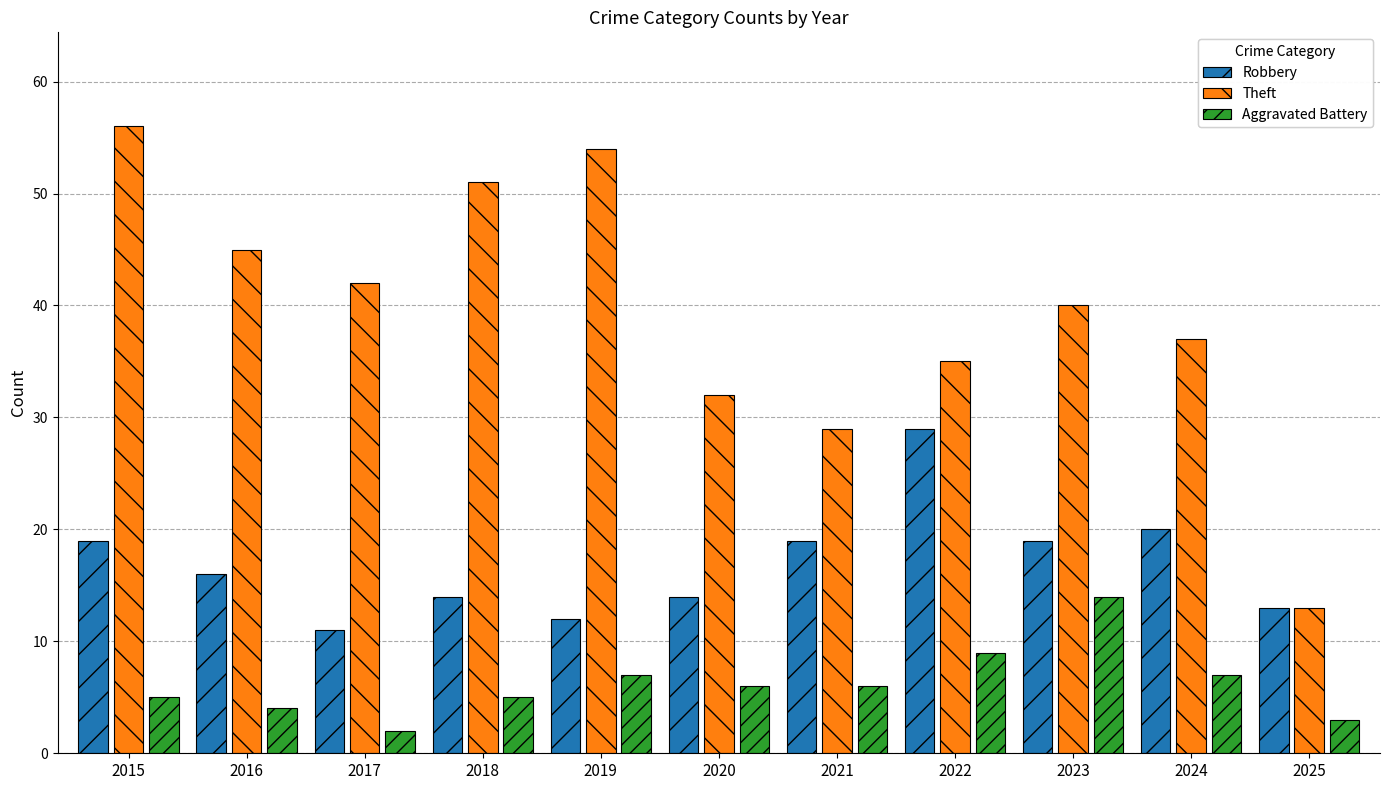

Reading left to right, transcribe all the data shown in this chart.

Robbery: 2015=19	2016=16	2017=11	2018=14	2019=12	2020=14	2021=19	2022=29	2023=19	2024=20	2025=13
Theft: 2015=56	2016=45	2017=42	2018=51	2019=54	2020=32	2021=29	2022=35	2023=40	2024=37	2025=13
Aggravated Battery: 2015=5	2016=4	2017=2	2018=5	2019=7	2020=6	2021=6	2022=9	2023=14	2024=7	2025=3